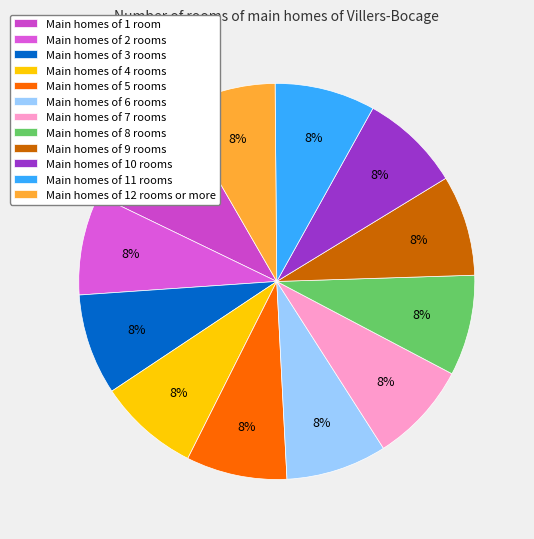

Is there a majority slice in this chart?

No